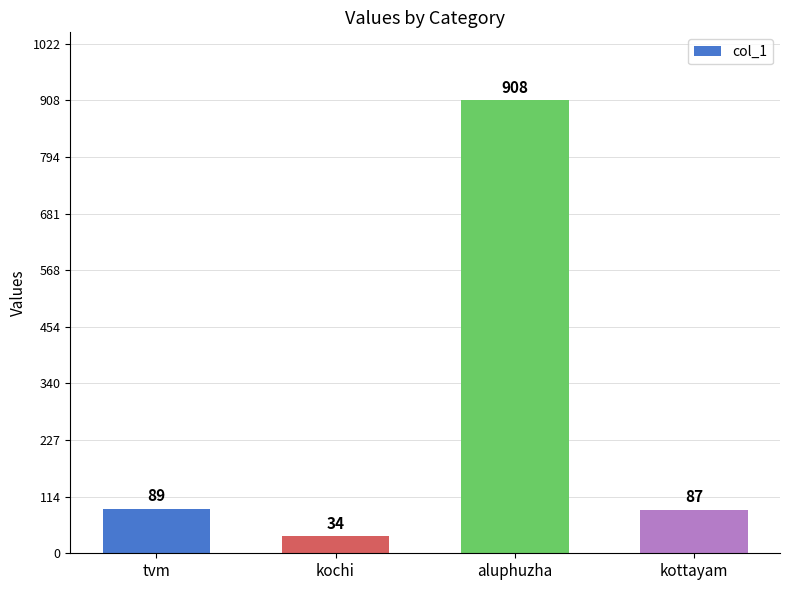

Rank the categories by value from lowest to highest.

kochi, kottayam, tvm, aluphuzha